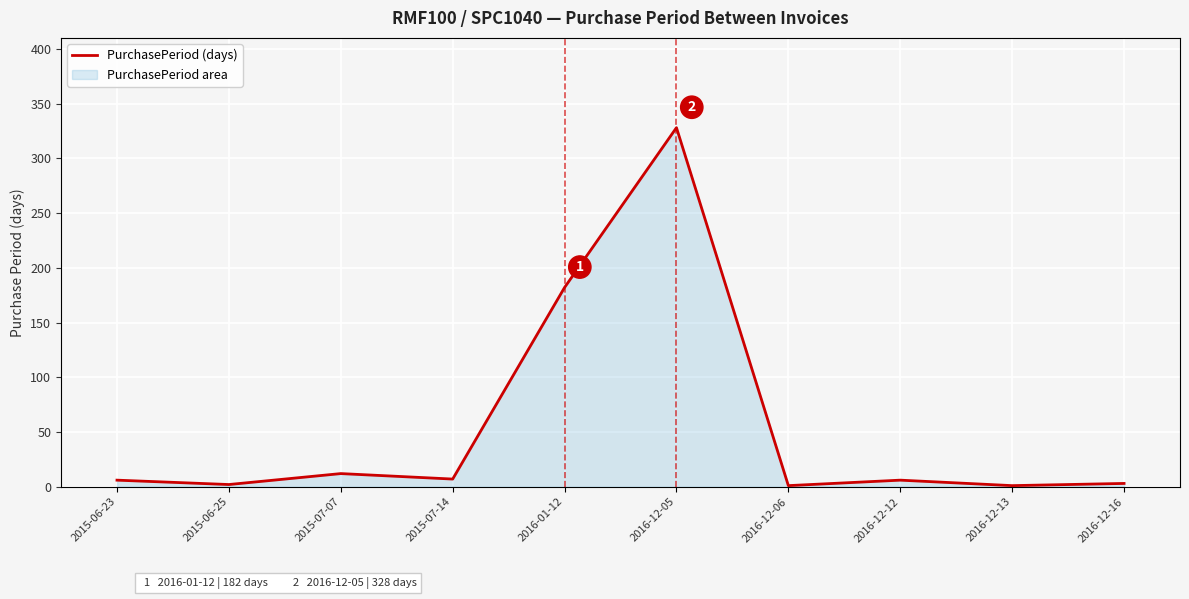

True or false: the data shows 1 at 2016-12-13.

True